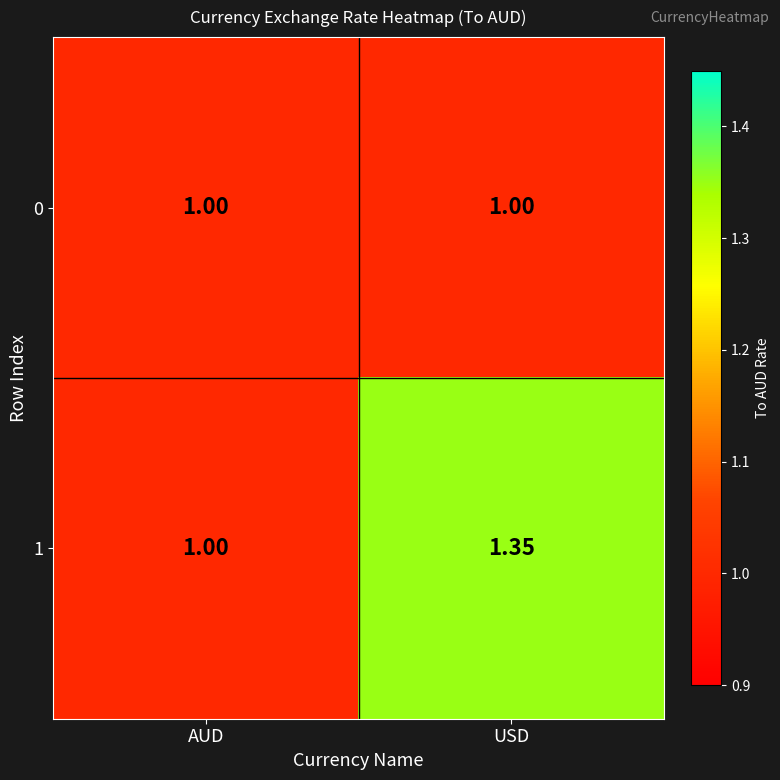

Between AUD and USD, which series saw the biggest shift?

1